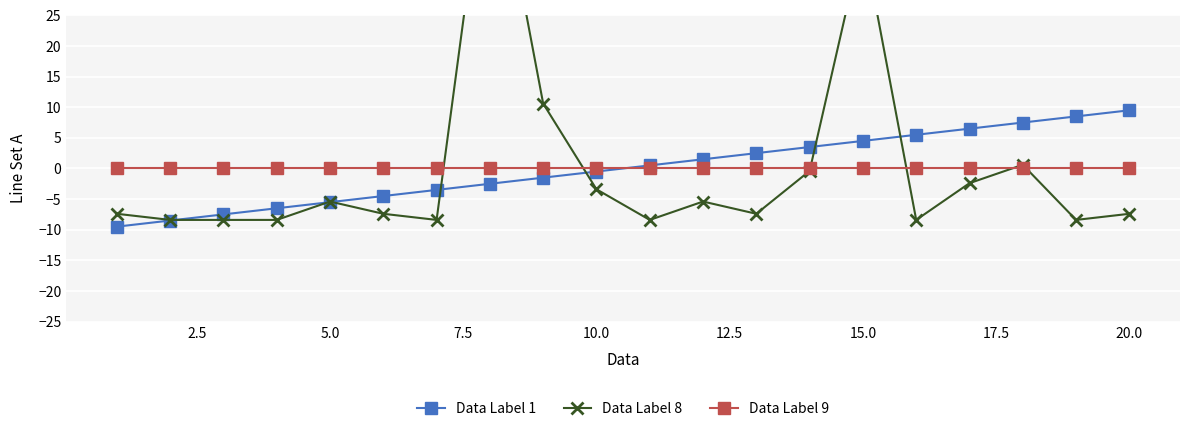

Rank the series by their maximum value, from highest to lowest.

Data Label 8, Data Label 1, Data Label 9